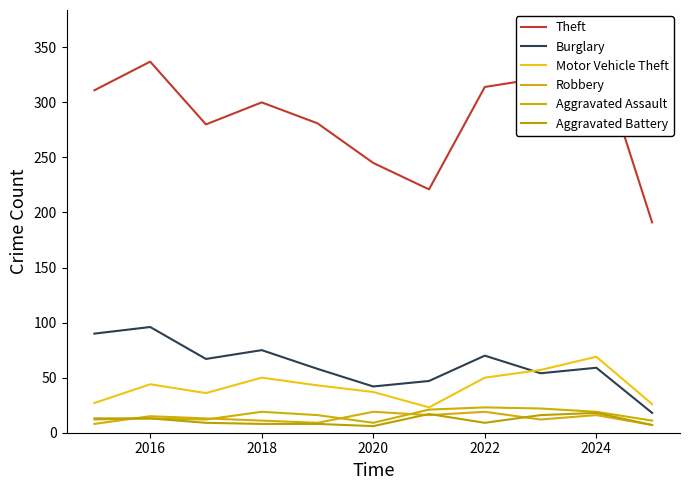

How many values in the Robbery series are below 13?

5